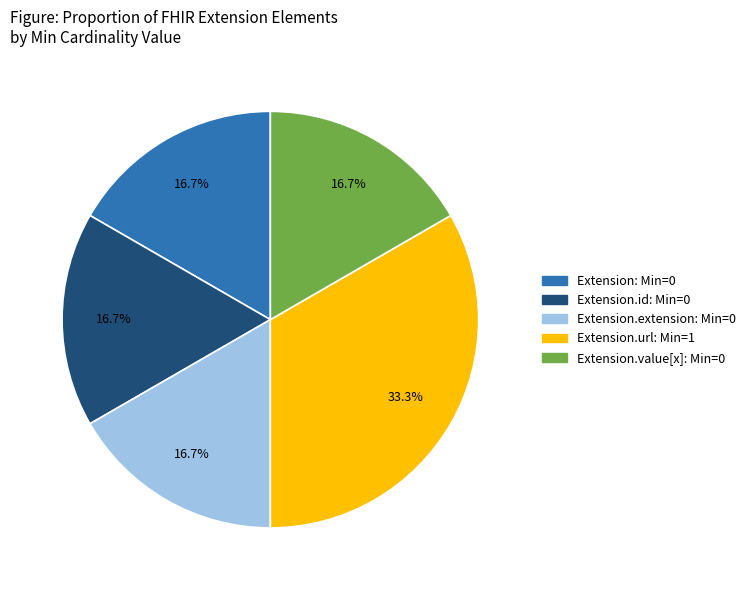

Does any single category account for the majority?

No